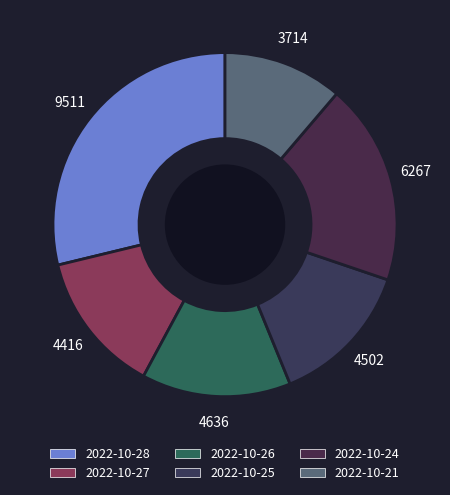

To the nearest percent, what percentage of the pie is 2022-10-25?

14%